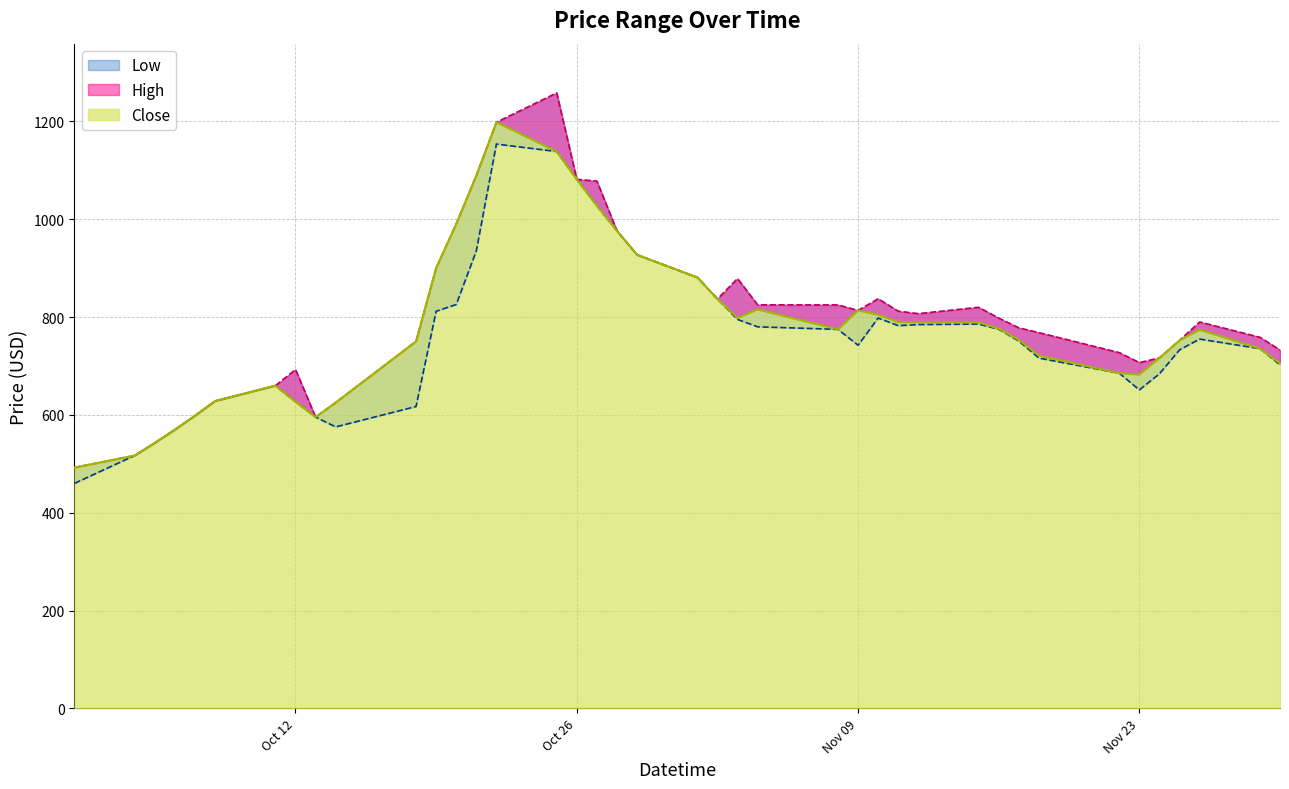

What position from the left is 2021-10-27?

18